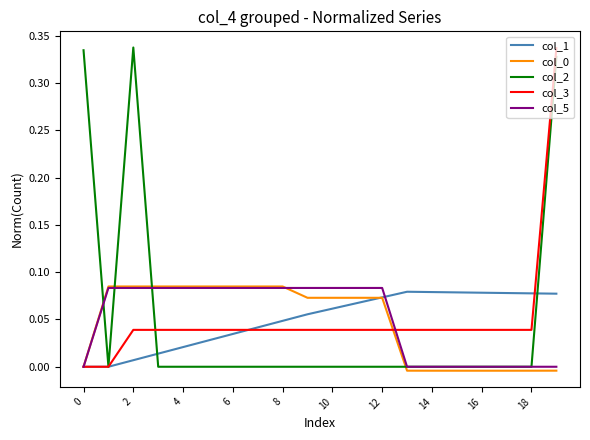

Does the chart display data point markers on the line(s)?

No